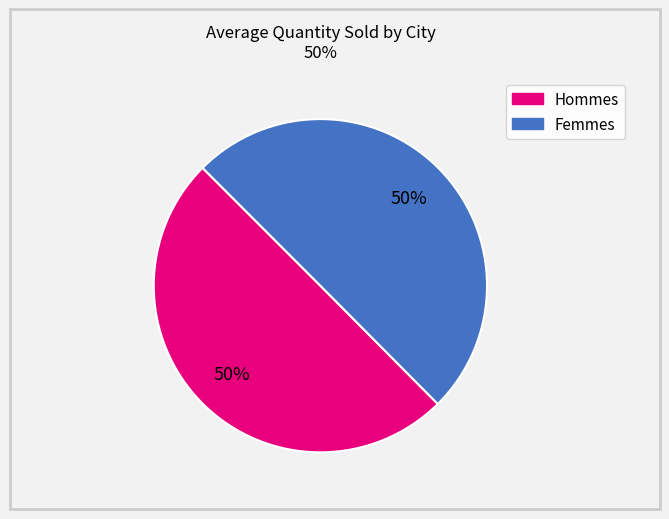

How many slices are in this pie chart?

2